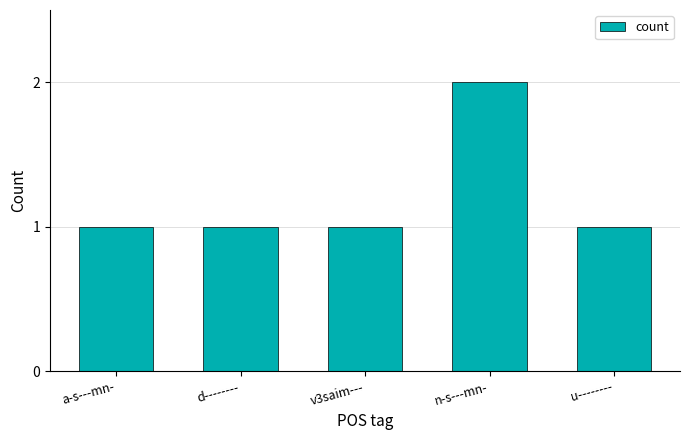

Are the bars horizontal?

No